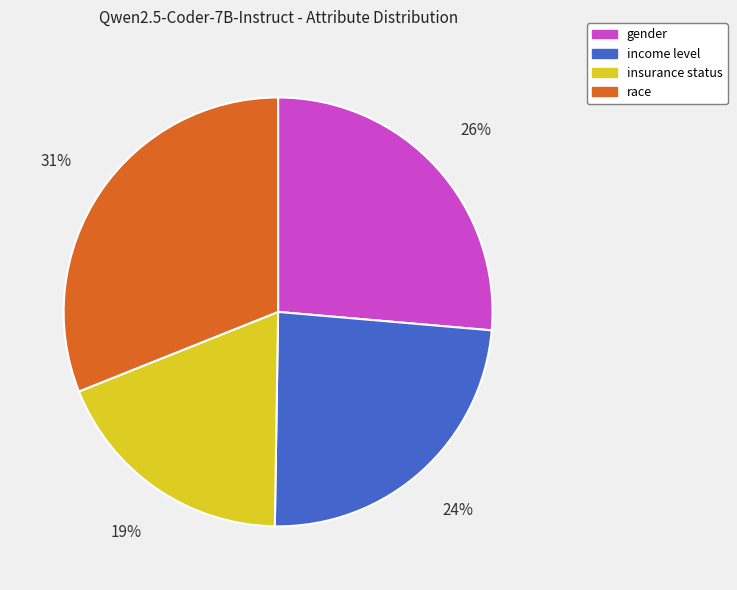

How many slices are in this pie chart?

4